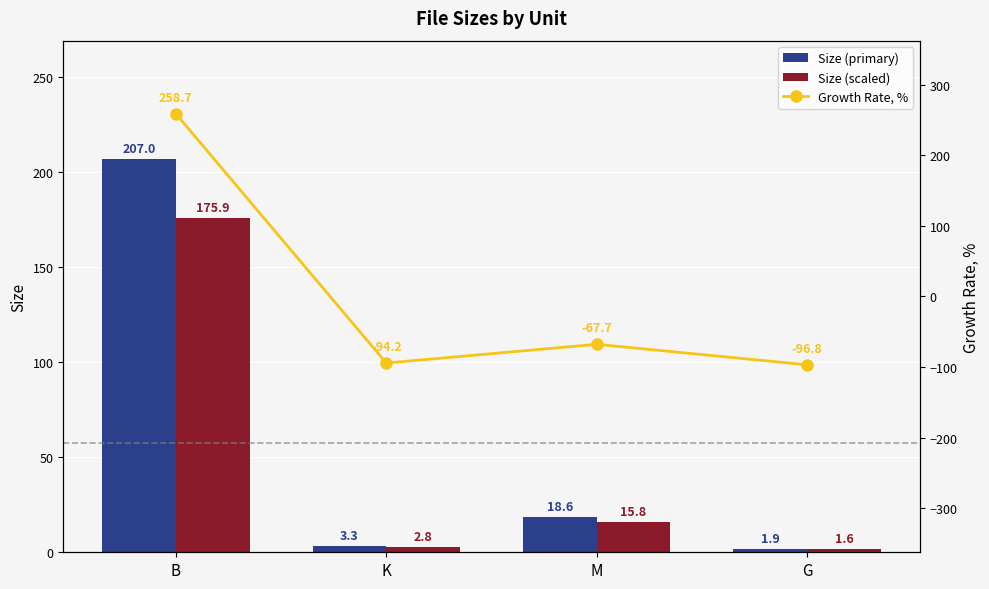

Where does the Growth Rate, % series first go above -67?

B